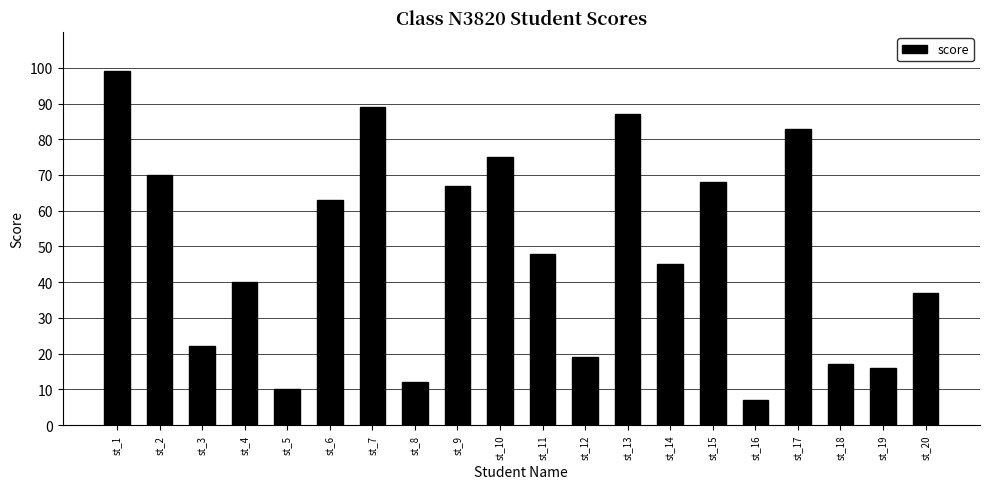

The value at st_15 is 68. True or false?

True